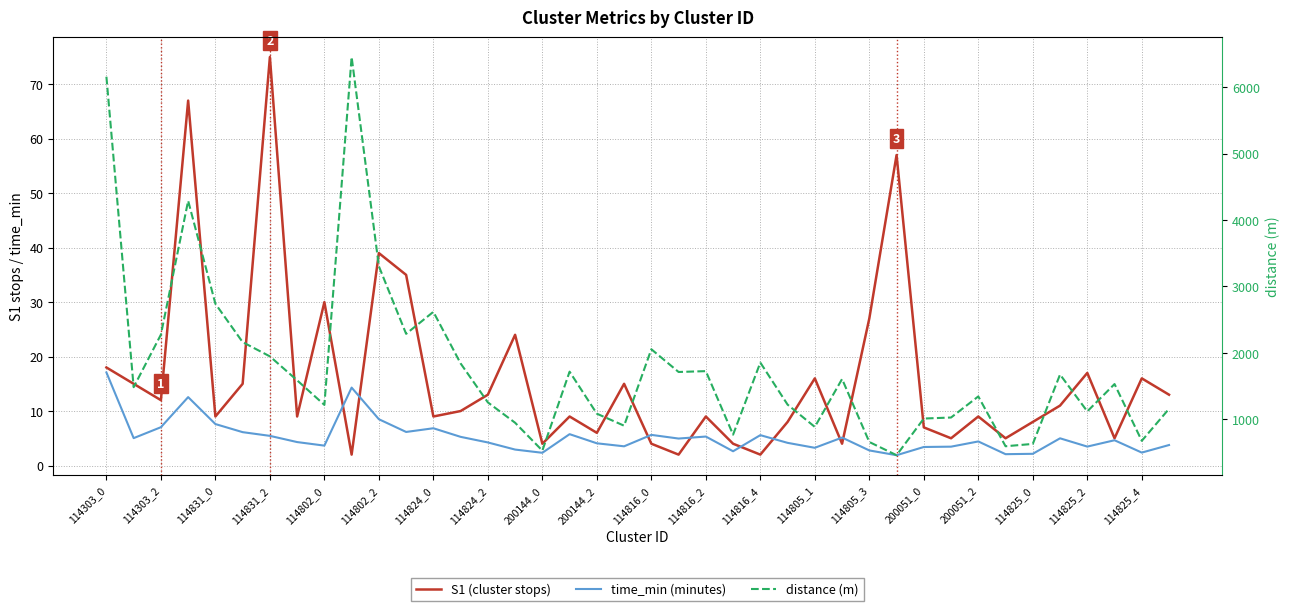

What is the minimum value for time_min (minutes)?

1.9